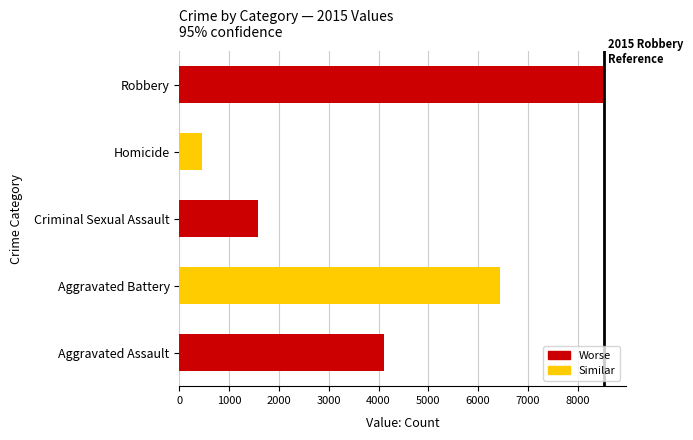

Which category has the lowest value across all series?

Homicide